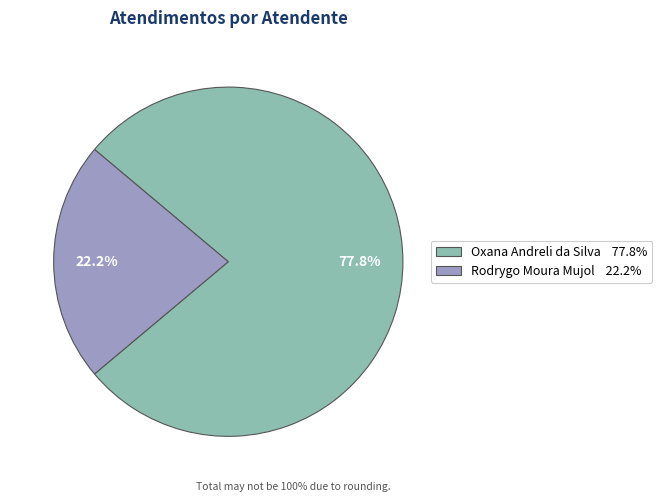

What portion of the pie excludes Rodrygo Moura Mujol?

77.8%